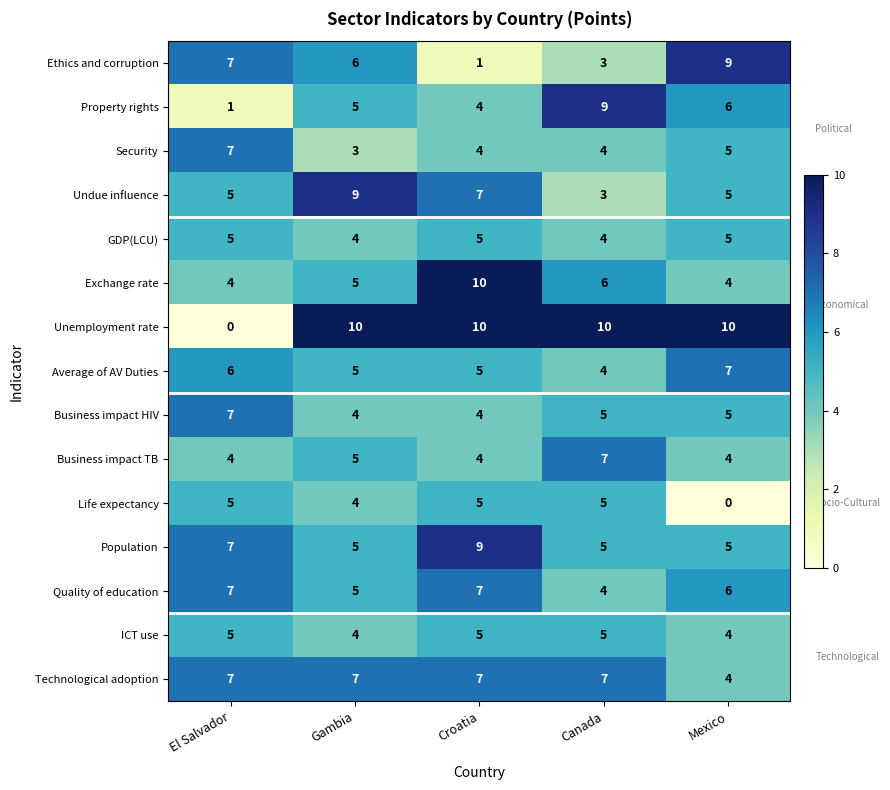

What is the spread (max minus min) of values at Mexico?

10